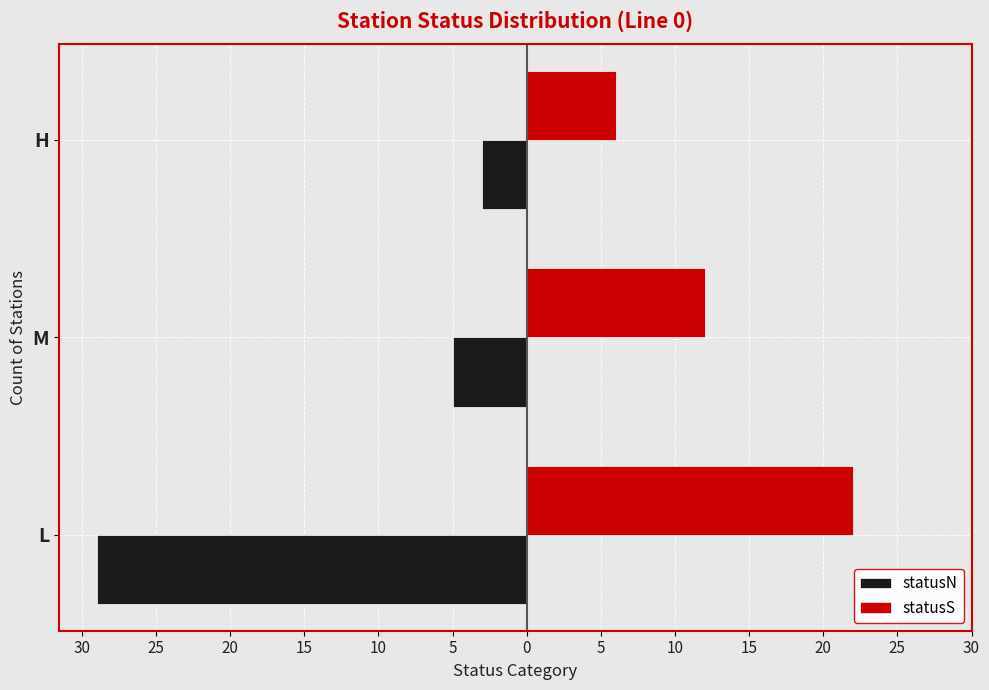

What are all the series names shown in the legend?

statusN, statusS